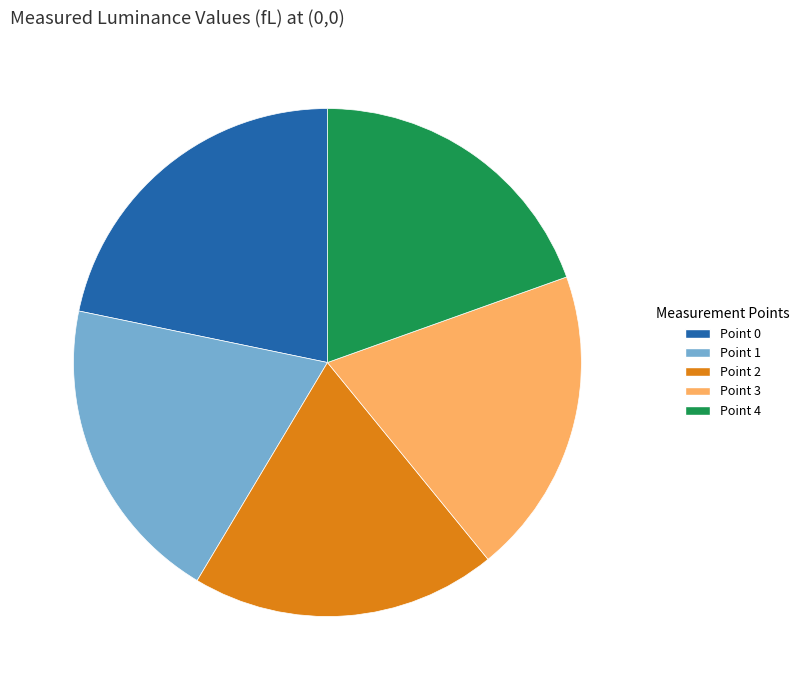

What is the ratio of the value at Point 1 to the value at Point 3?

1.0